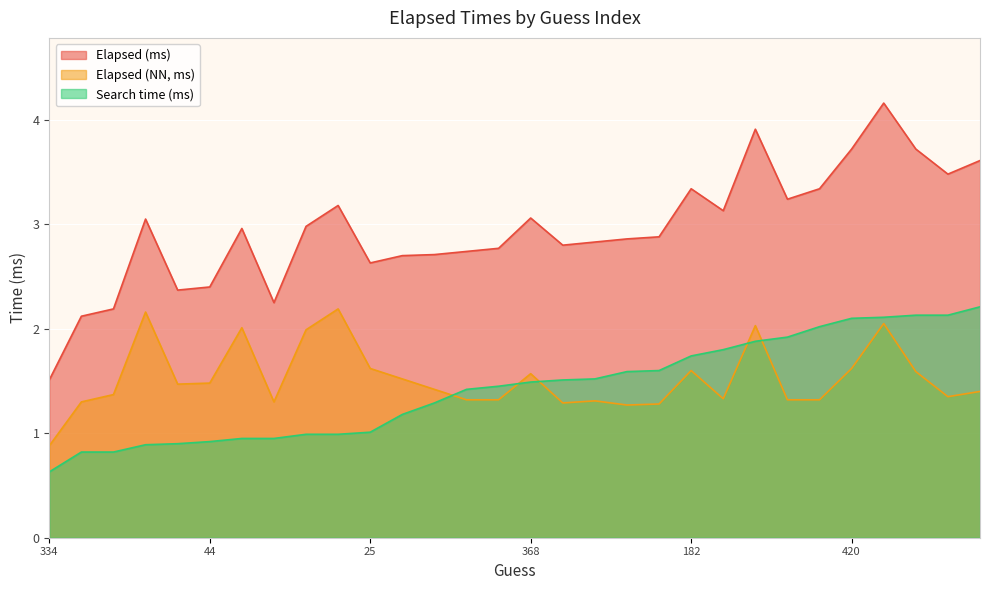

True or false: Elapsed (NN, ms) has a value of 0.9 at 334.

True